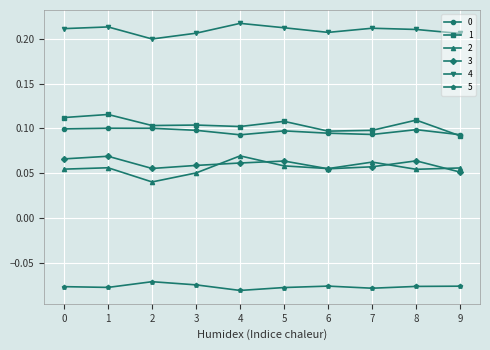

True or false: 2 has a value of 0.1 at 0.

True